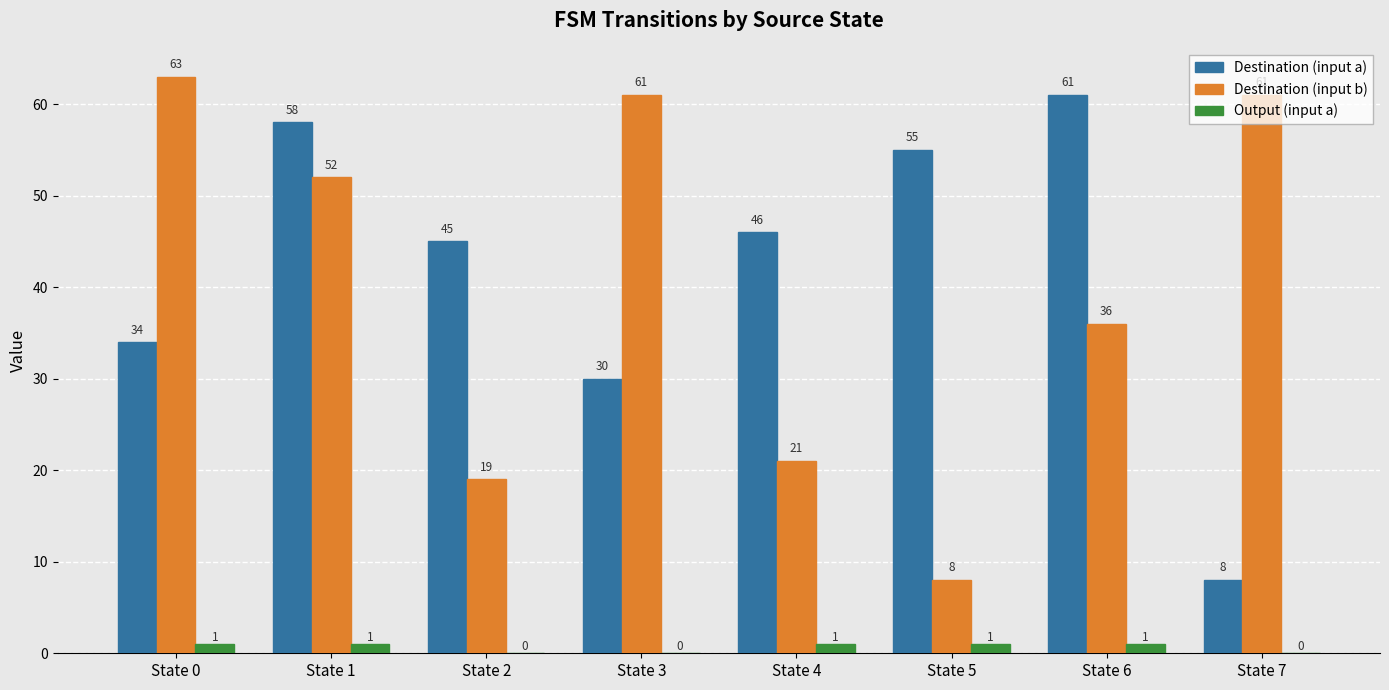

What is the spread (max minus min) of values at State 7?

61